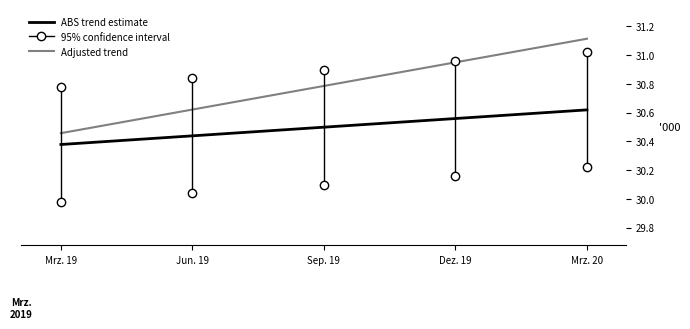

True or false: ABS trend estimate and Adjusted trend intersect in this chart.

False